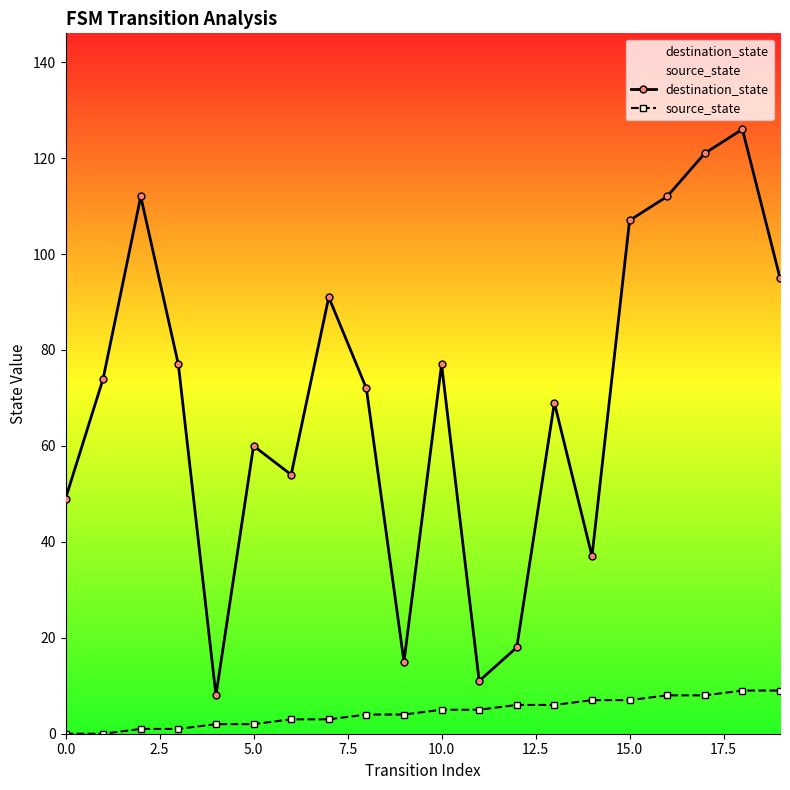

What is the approximate value of source_state at 5.0?

2